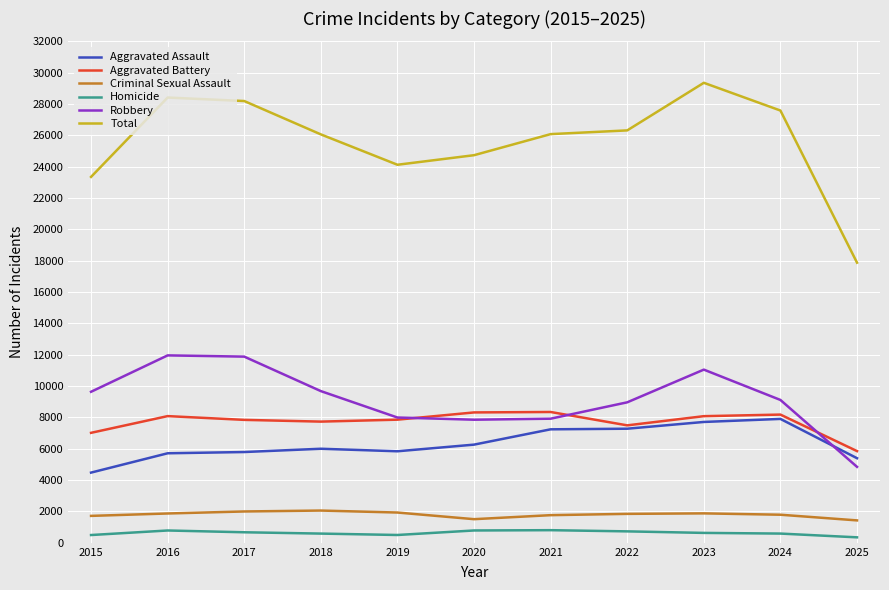

Is it true that Total equals 5628 at 2019?

False